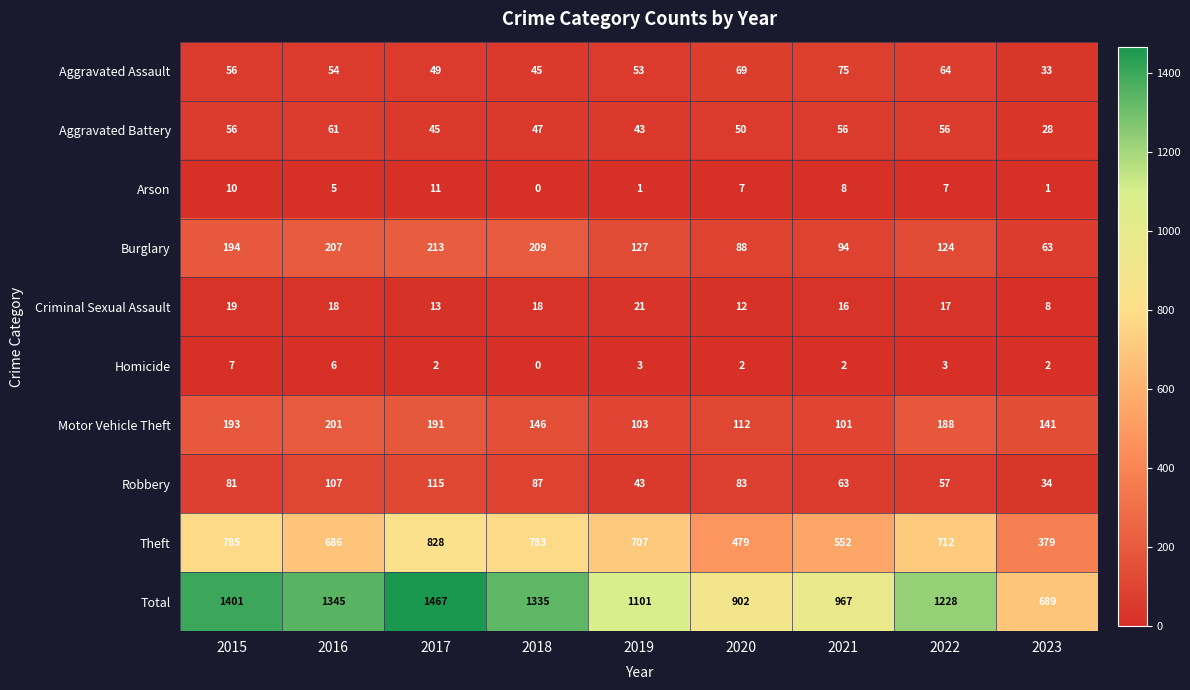

What is the total value across all series at 2023?

1378